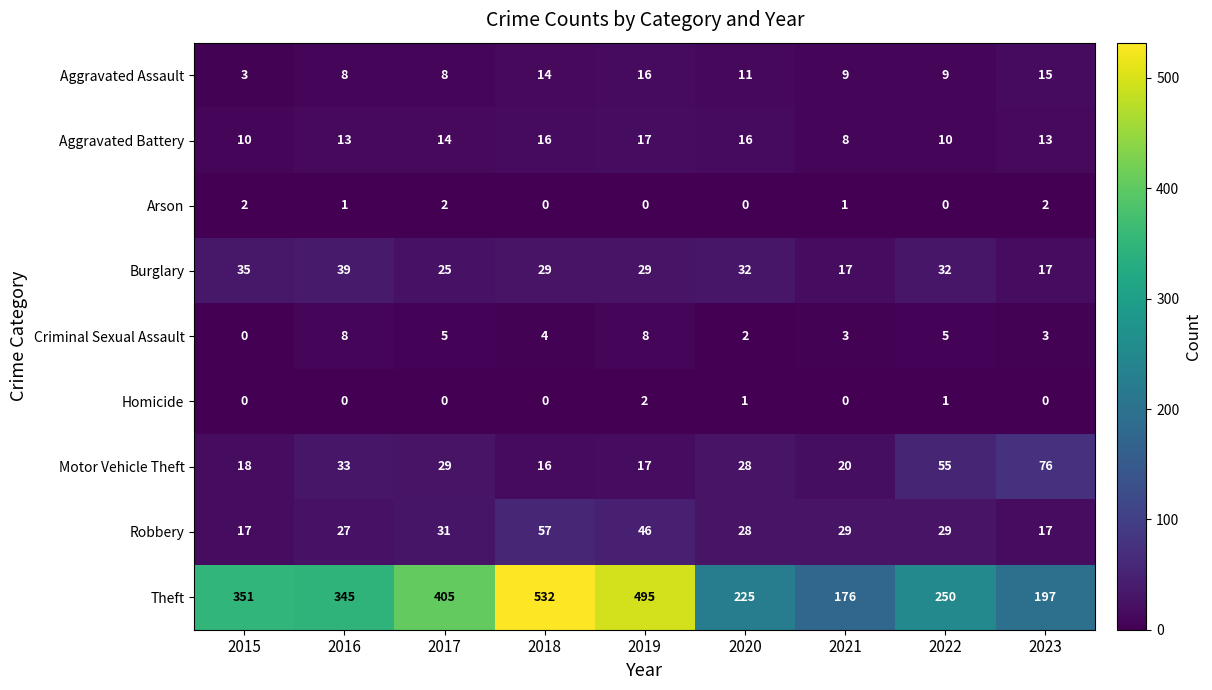

What is the total value across all series at 2020?

343